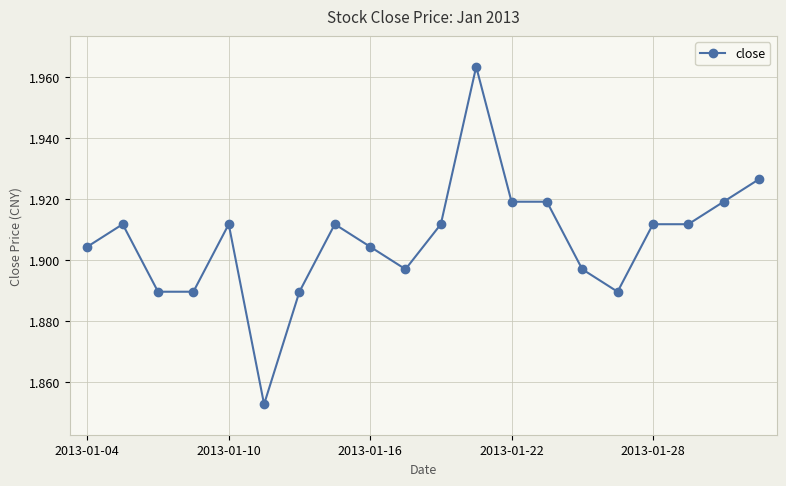

True or false: there are more than 1 points higher than both neighbors.

True